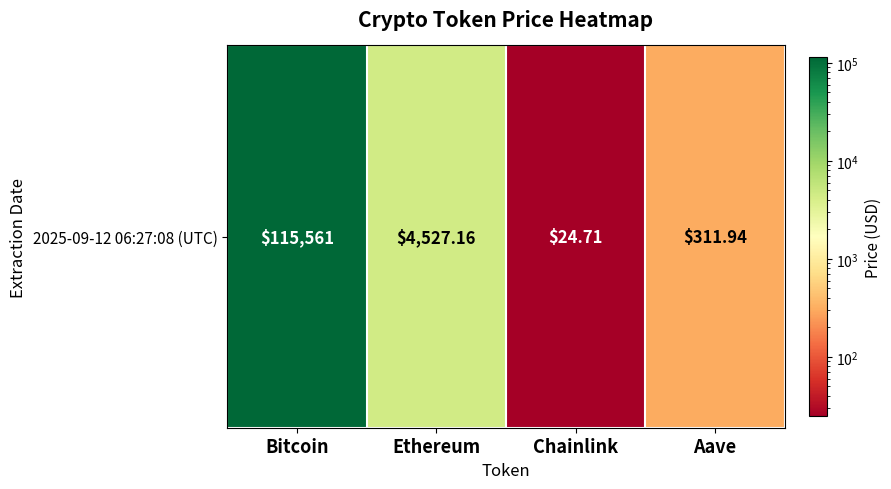

What is the approximate value at Ethereum?

4527.2